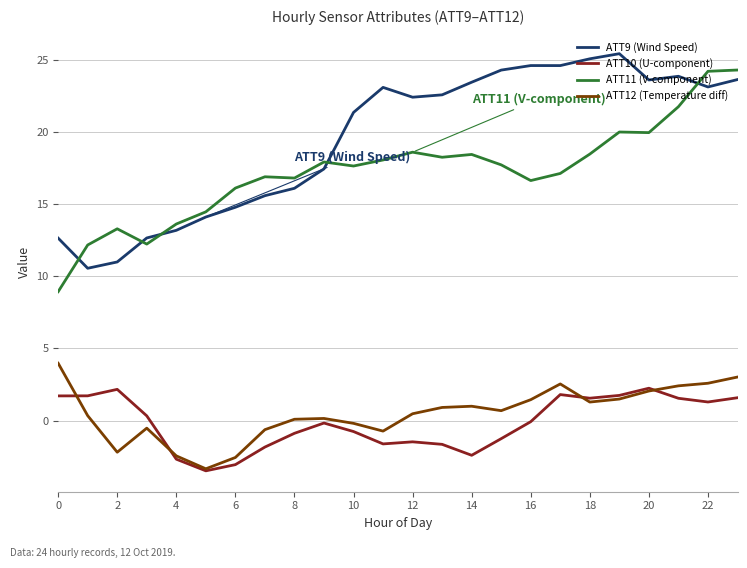

What is the average value of the ATT10 (U-component) series?

-0.1